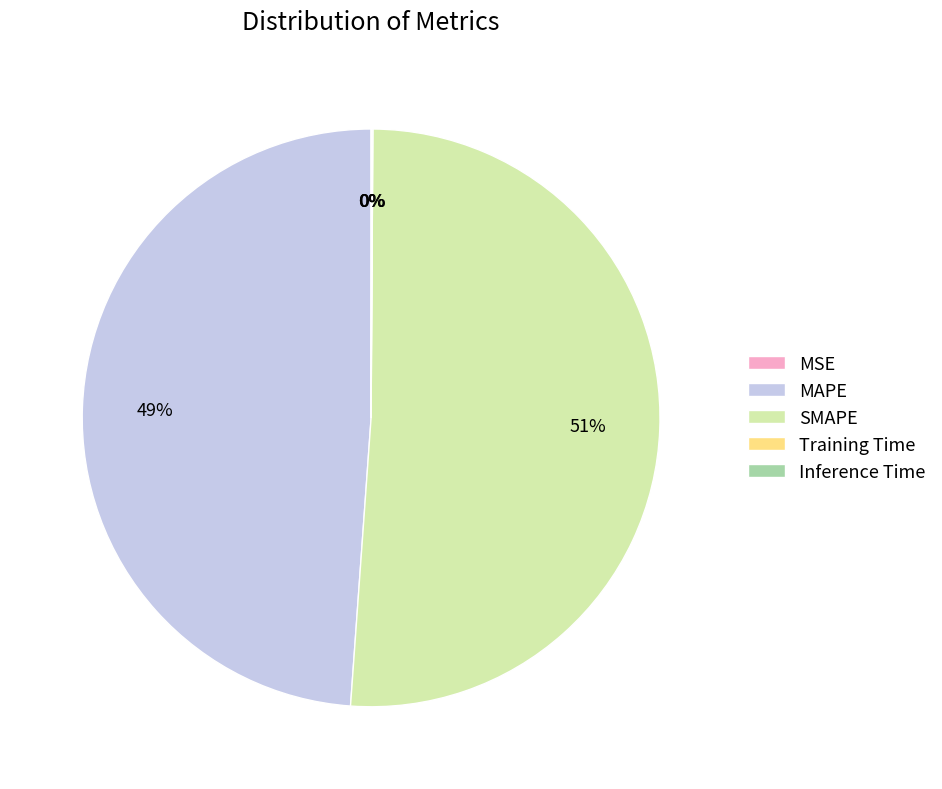

To the nearest percent, what is the difference between the largest and smallest slice percentages?

51%